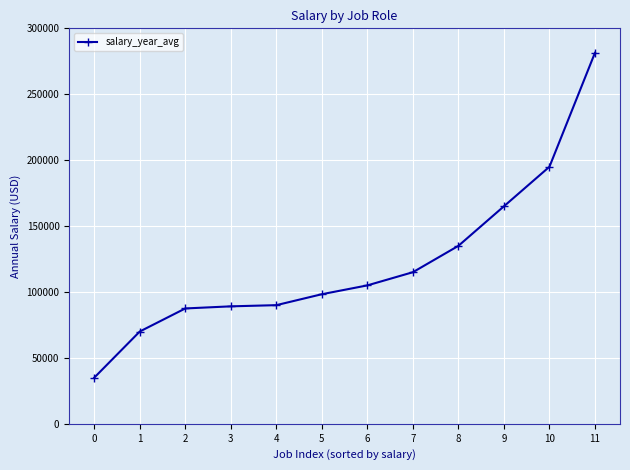

What is the average value?

122196.0